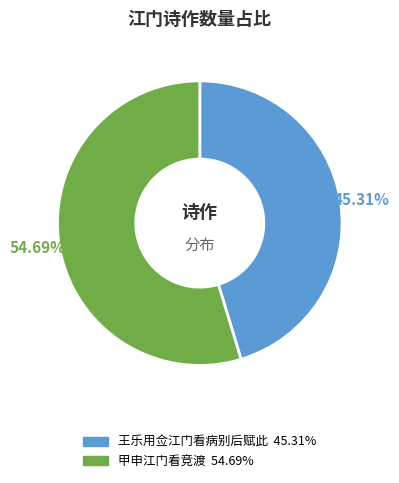

What is the ratio of the value at 王乐用佥江门看病别后赋此 to the value at 甲申江门看竞渡?

0.8